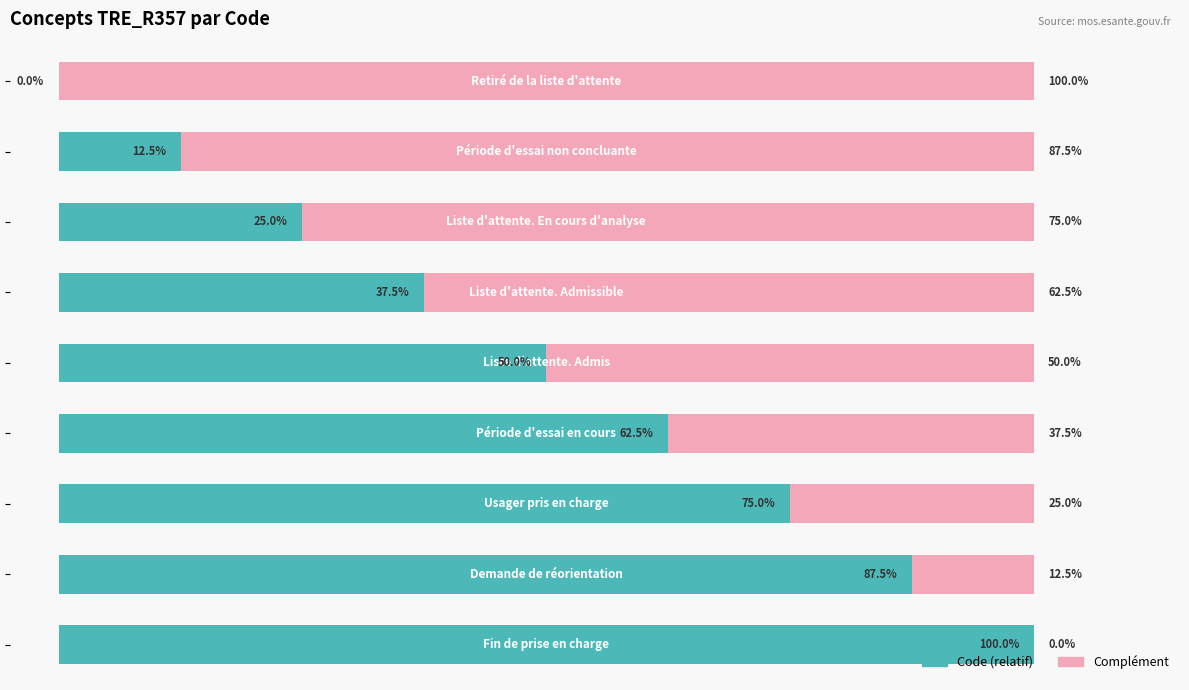

What is the average value of the Code (relatif) series?

50.0